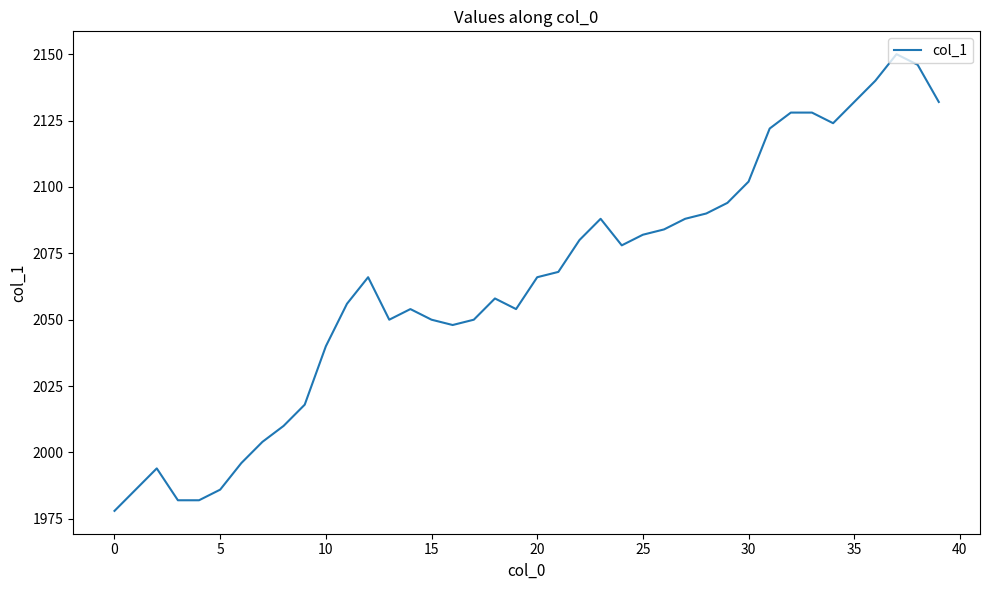

Reading right to left, what are all the values shown in this chart?

2132	2146	2150	2140	2132	2124	2128	2128	2122	2102	2094	2090	2088	2084	2082	2078	2088	2080	2068	2066	2054	2058	2050	2048	2050	2054	2050	2066	2056	2040	2018	2010	2004	1996	1986	1982	1982	1994	1986	1978